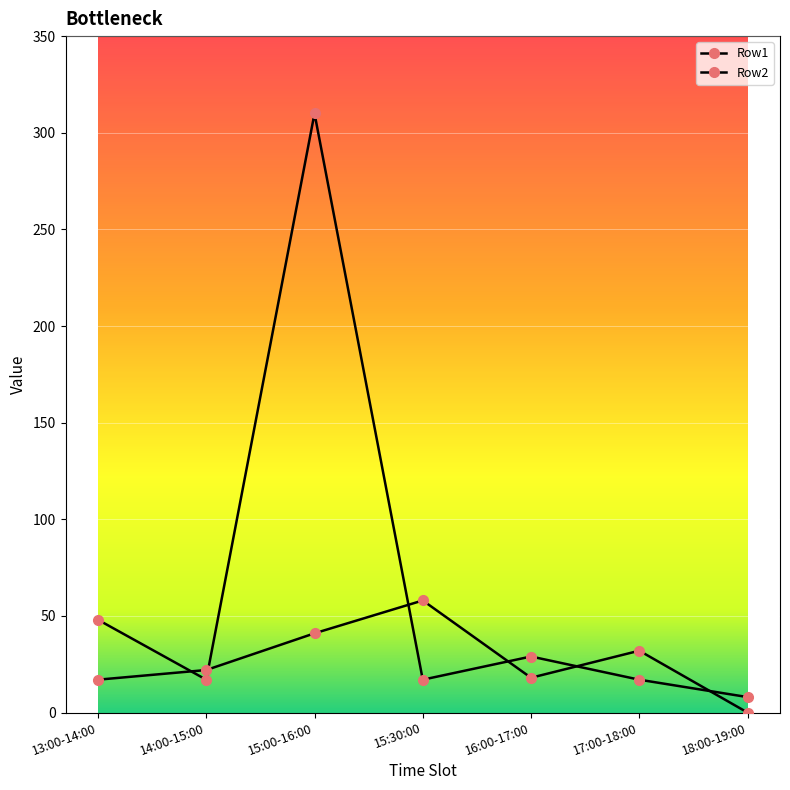

Does the chart have visible grid lines?

Yes